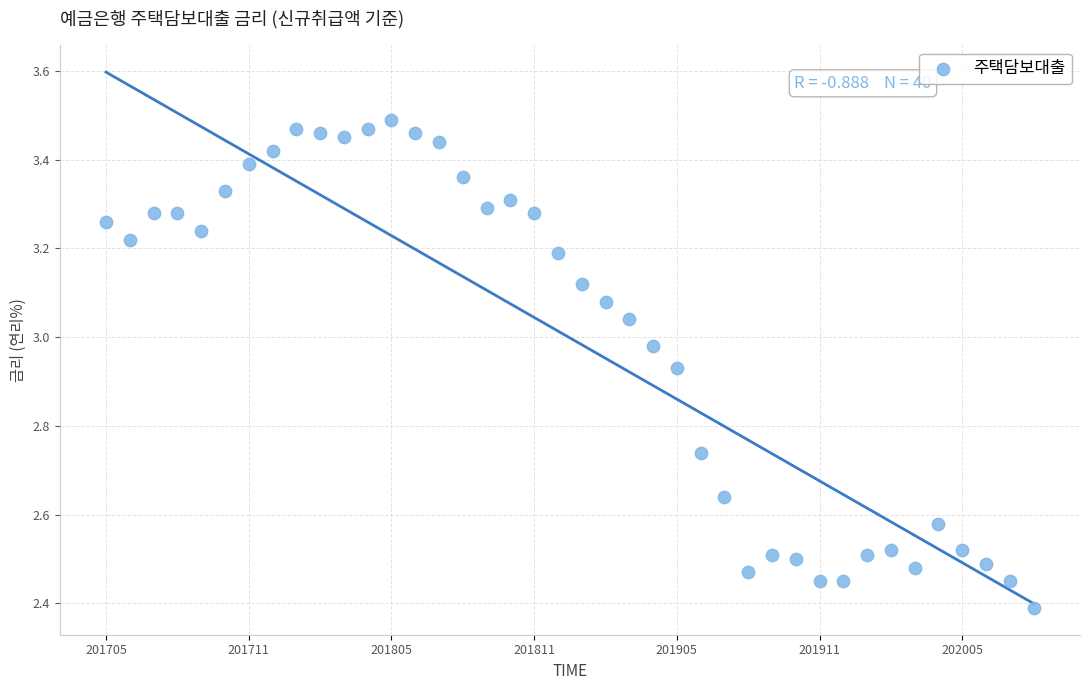

What is the range of Y values (max minus min)?

1.1